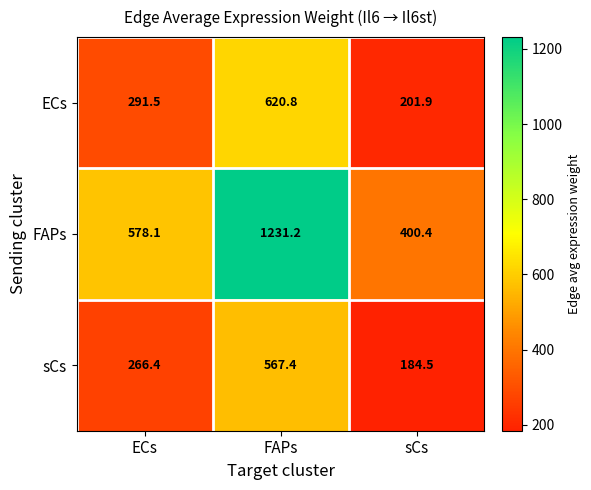

Where does the ECs series first go above 291?

ECs